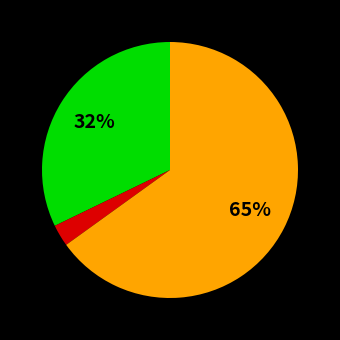

To the nearest percent, what is the average slice percentage?

33%